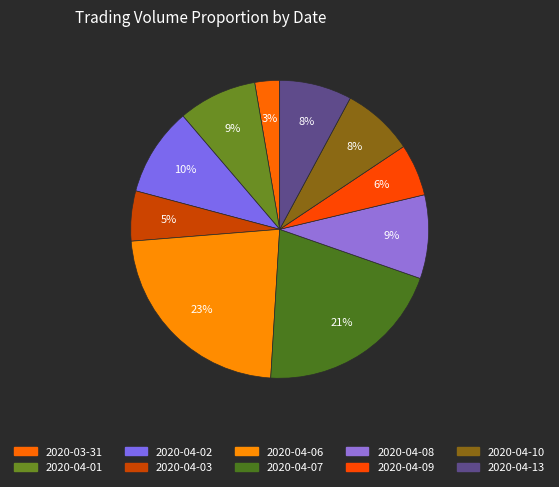

Count the number of slices in the pie.

10